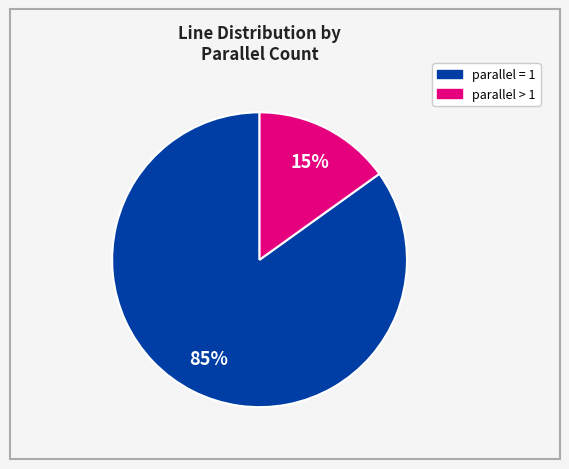

To the nearest percent, what is the average slice percentage?

50%